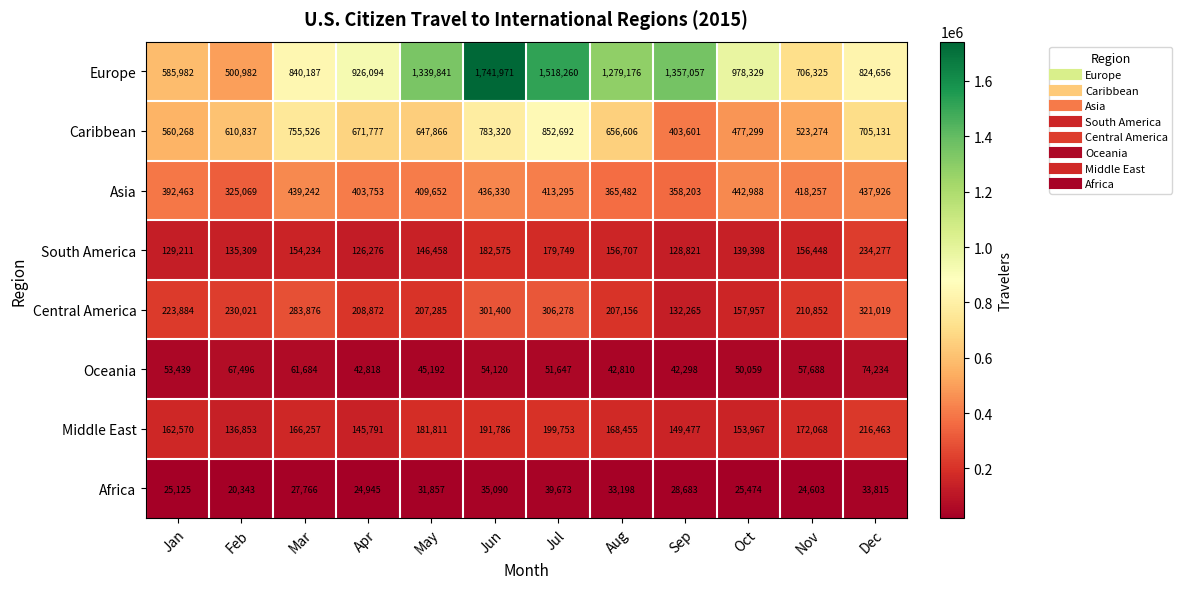

What is the spread (max minus min) of values at Feb?

590494